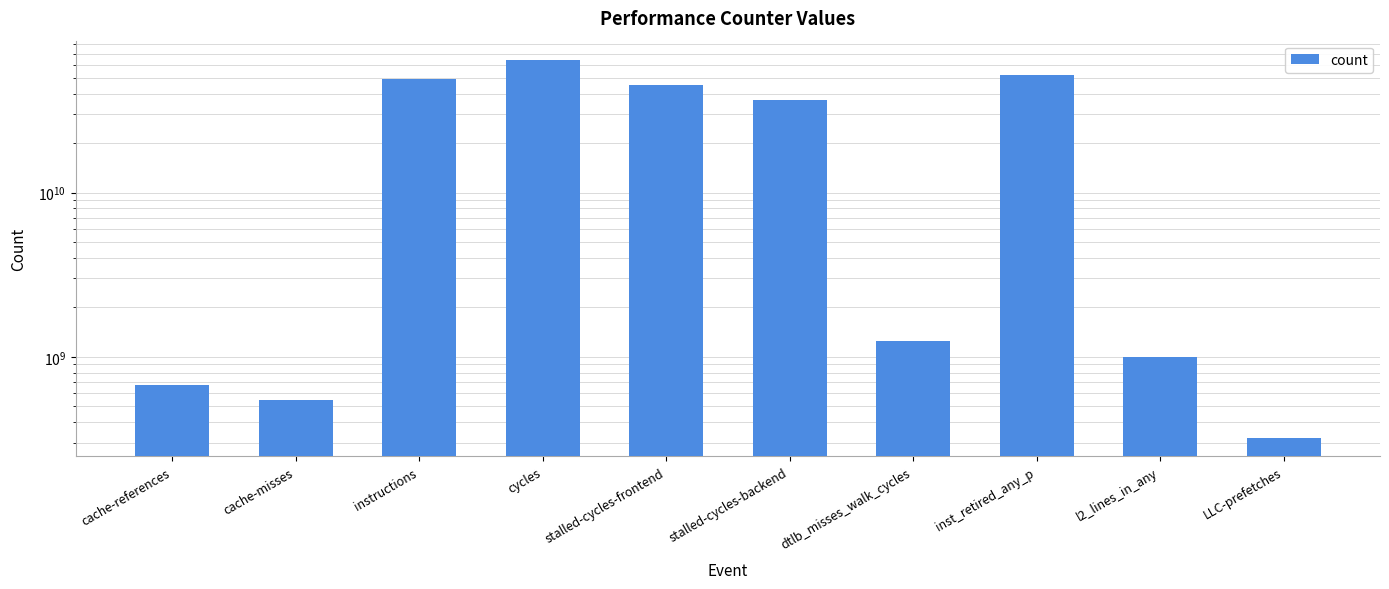

What is the value of the 8th bar from the left?

51796138909